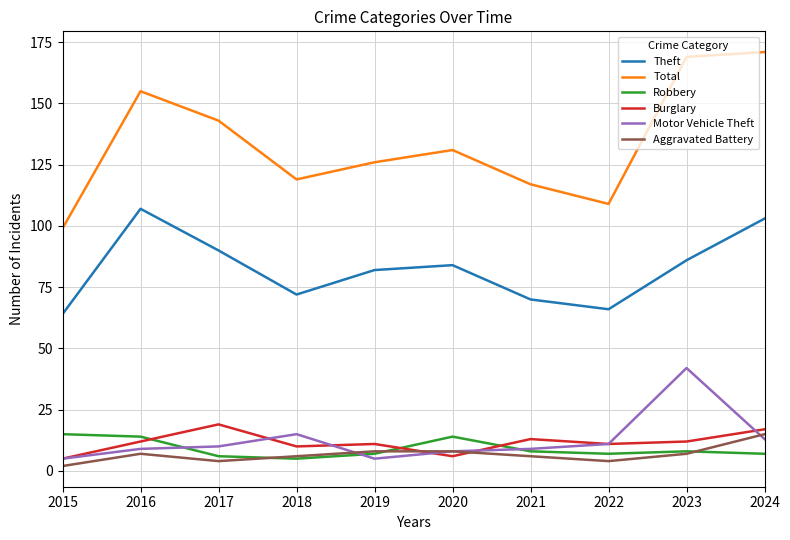

What is the average value of the Total series?

134